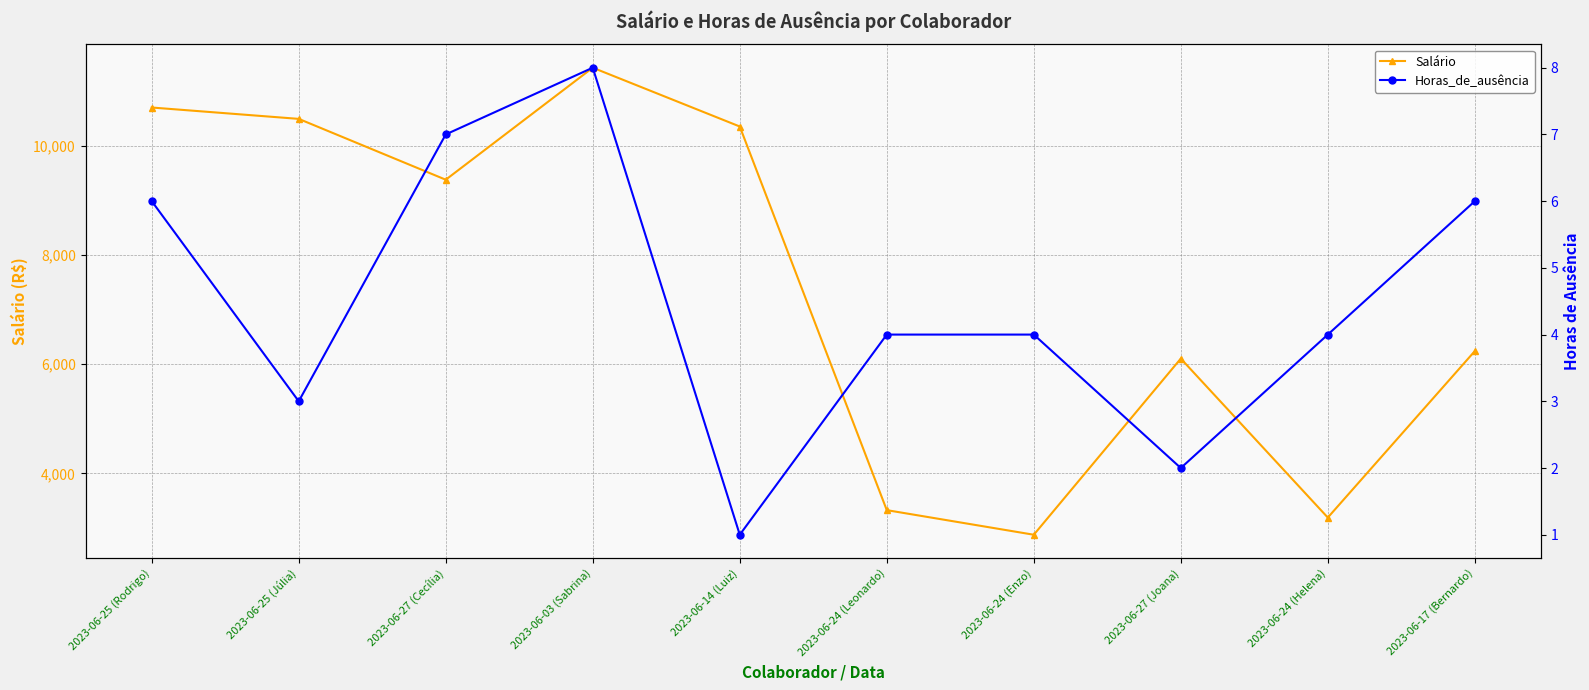

How many interior local peaks does the Salário series have?

2